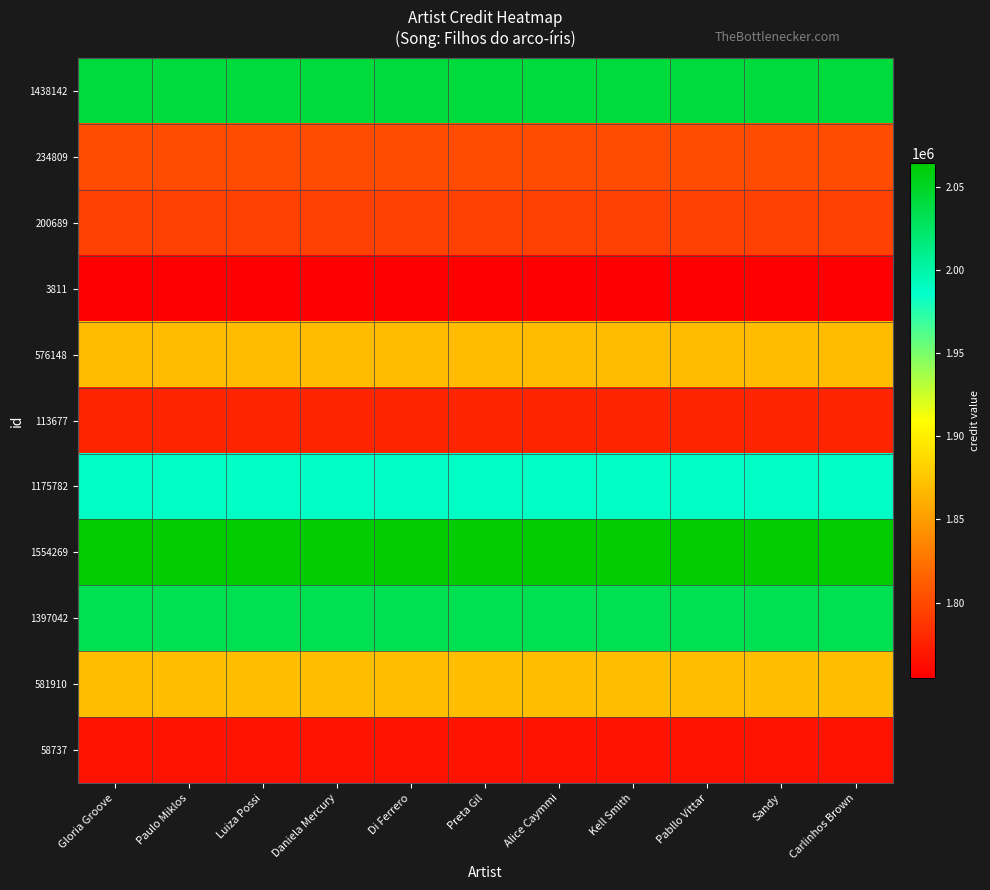

At Kell Smith, list the series in order from largest to smallest.

1554269, 1438142, 1397042, 1175782, 581910, 576148, 234809, 200689, 113677, 58737, 3811